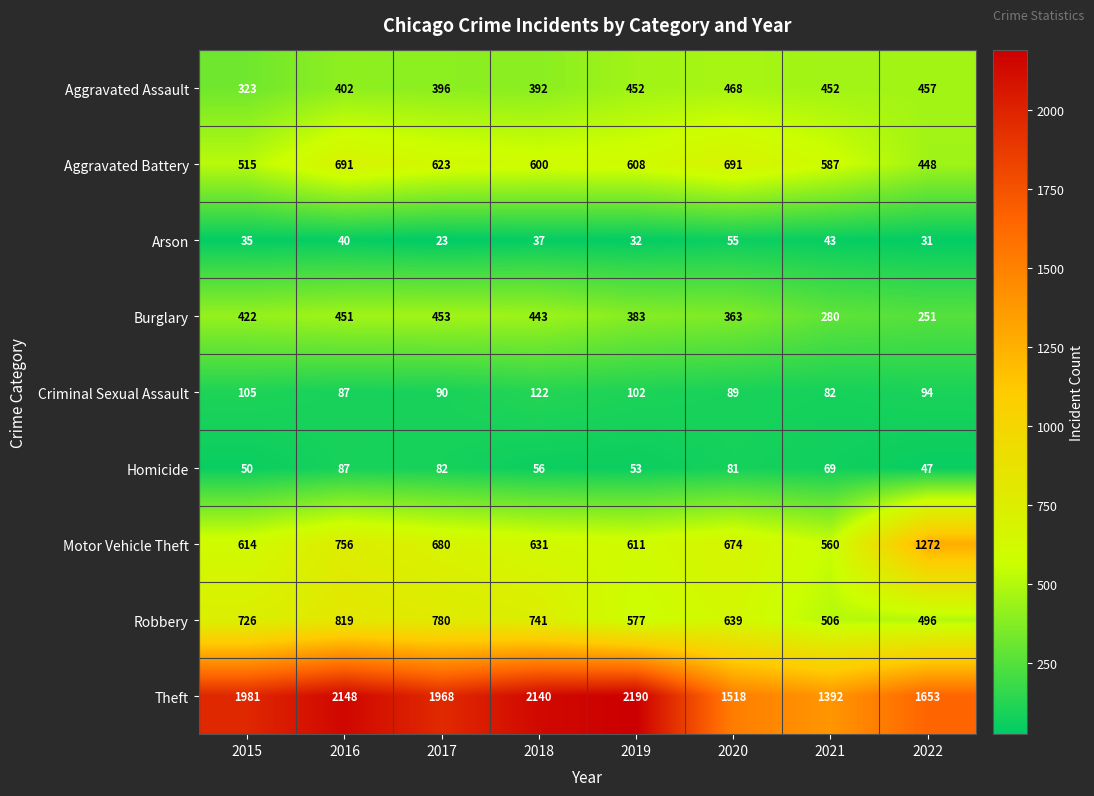

At which category does the chart reach its minimum across all series?

2017